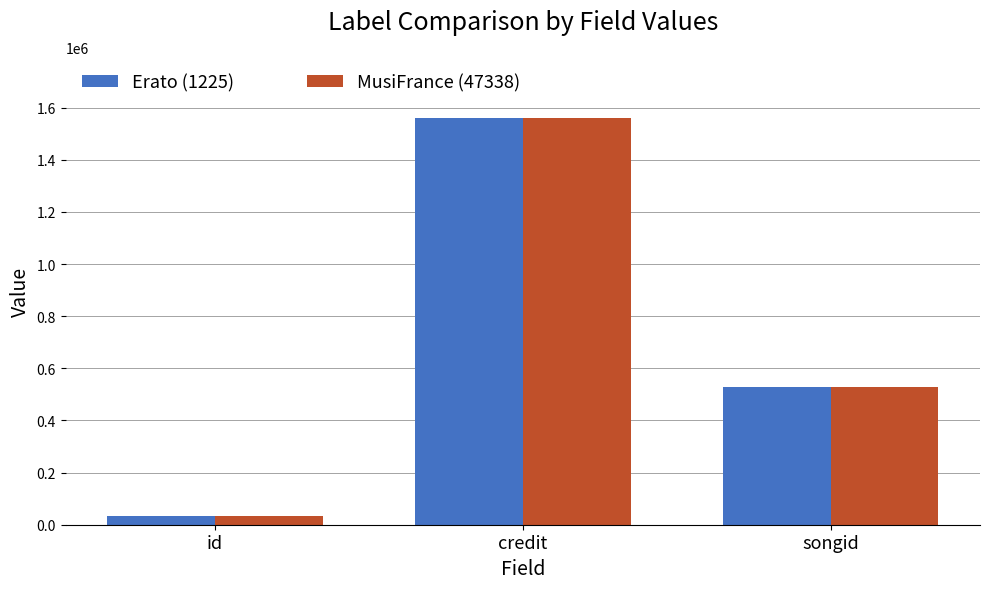

Reading right to left, list all the values displayed in this chart.

Erato (1225): 527112	1561186	35290
MusiFrance (47338): 527112	1561186	35290